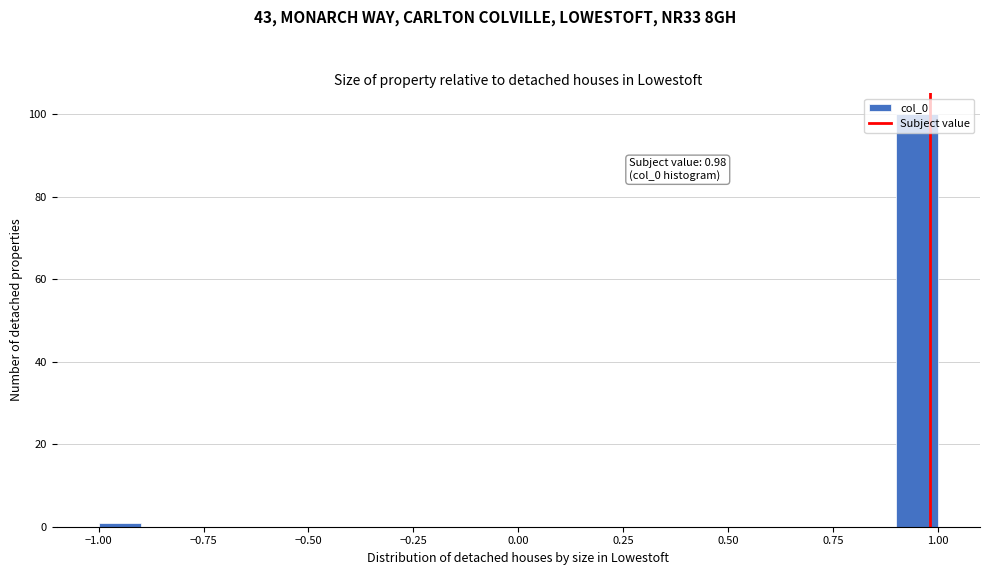

Read against the x-axis, roughly where is the centre of the tallest bar?

0.95